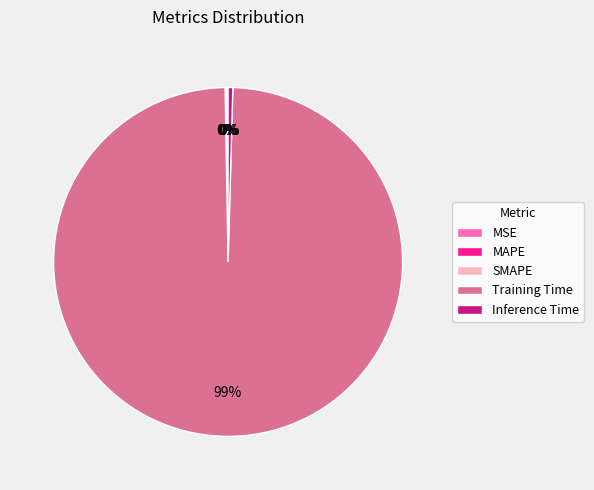

What is the largest slice in the pie chart?

Training Time